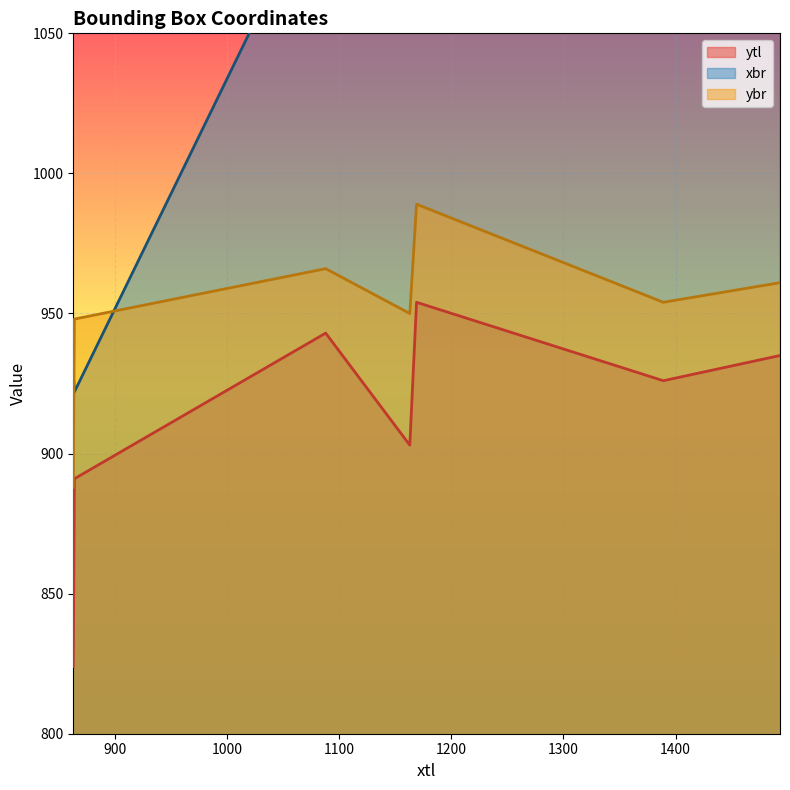

What is the difference between the maximum and second lowest values in the xbr series?

587